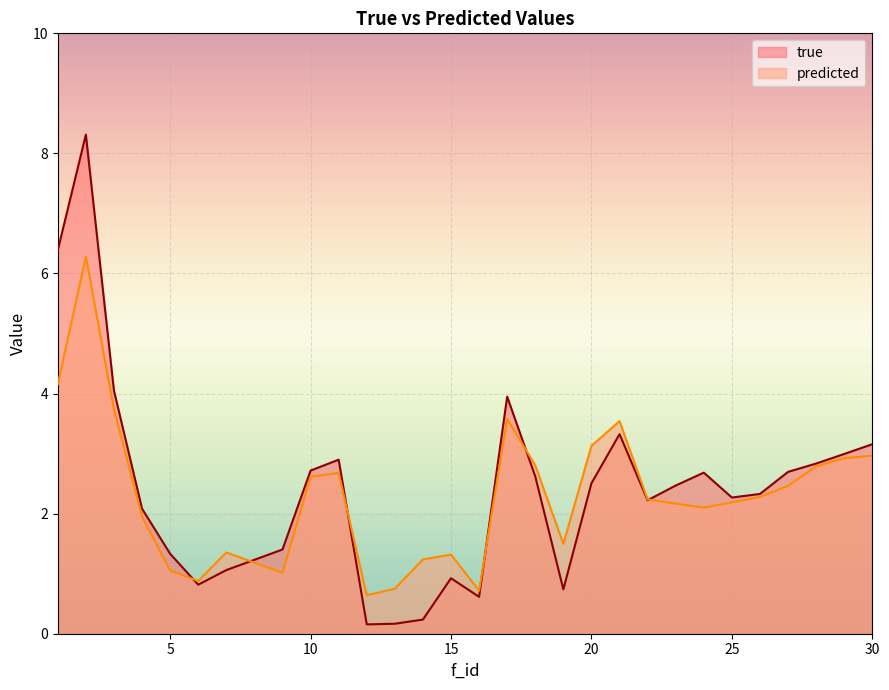

At which category is the sum across all series the highest?

2